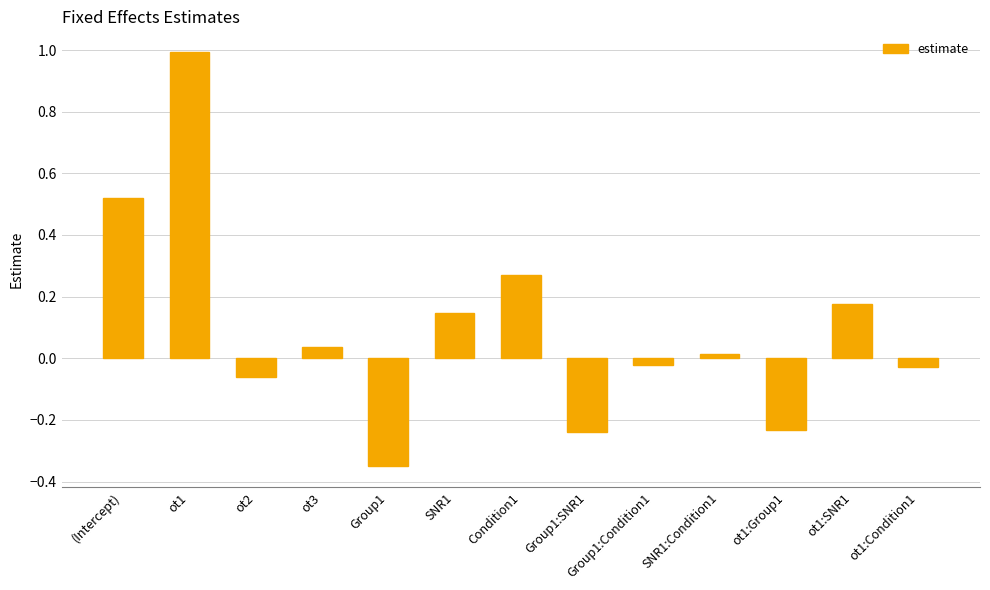

Between ot1:Group1 and SNR1:Condition1, which is larger?

SNR1:Condition1